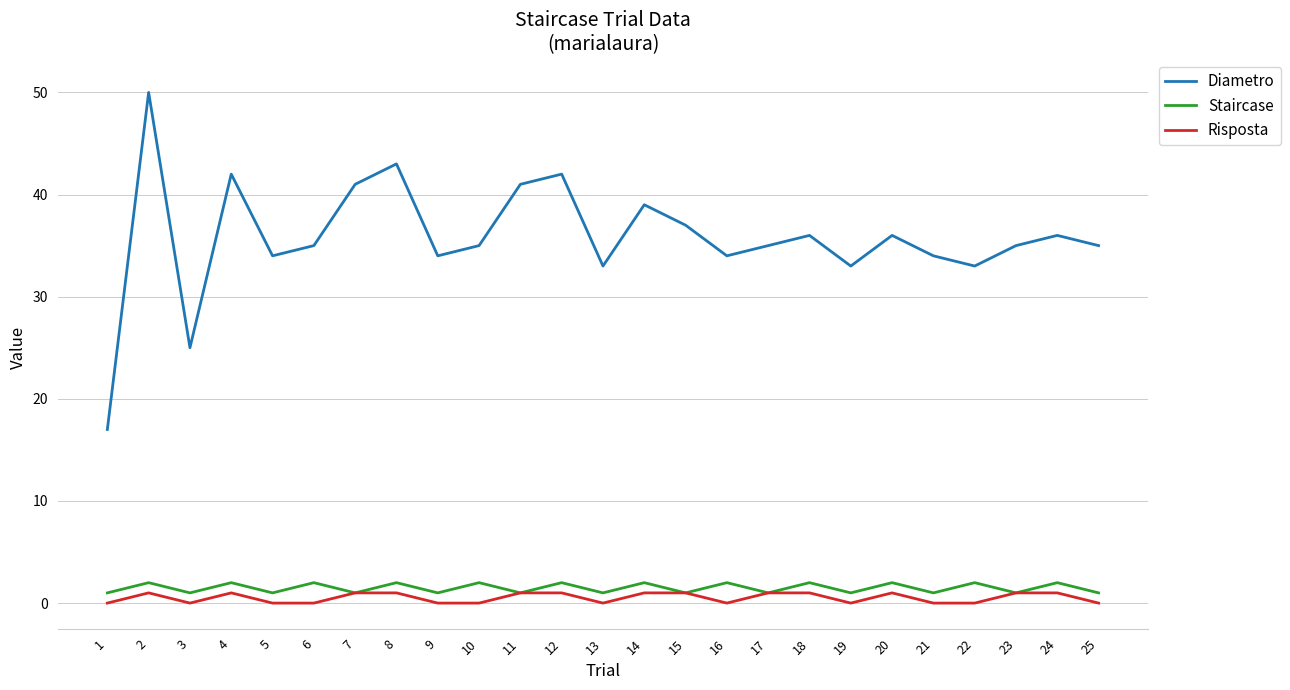

What is the maximum value shown in the chart?

50